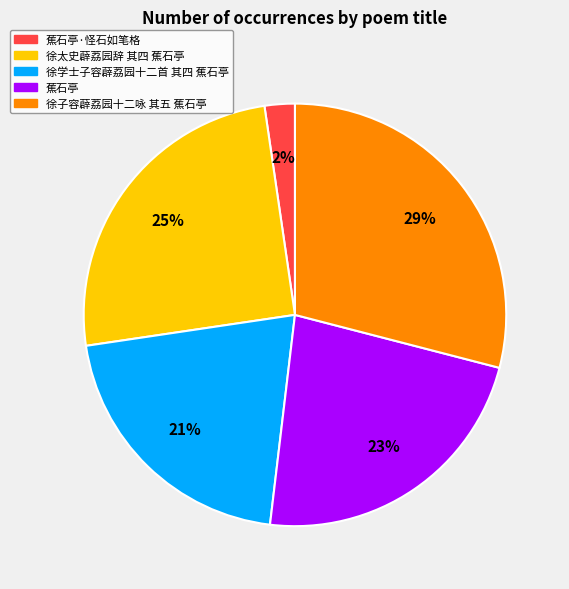

Is there a majority slice in this chart?

No